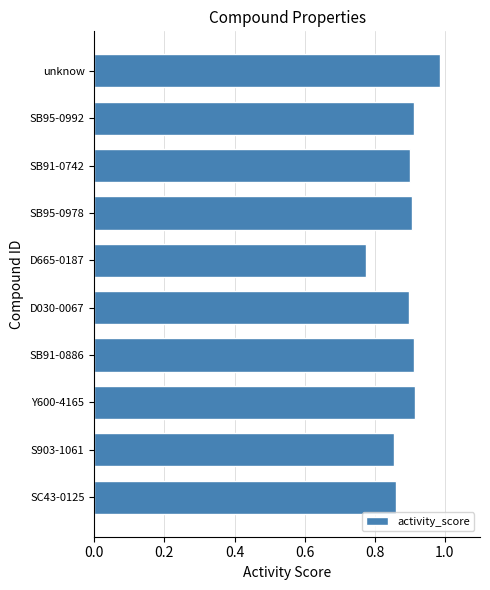

Which label corresponds to the largest value in the chart?

unknow